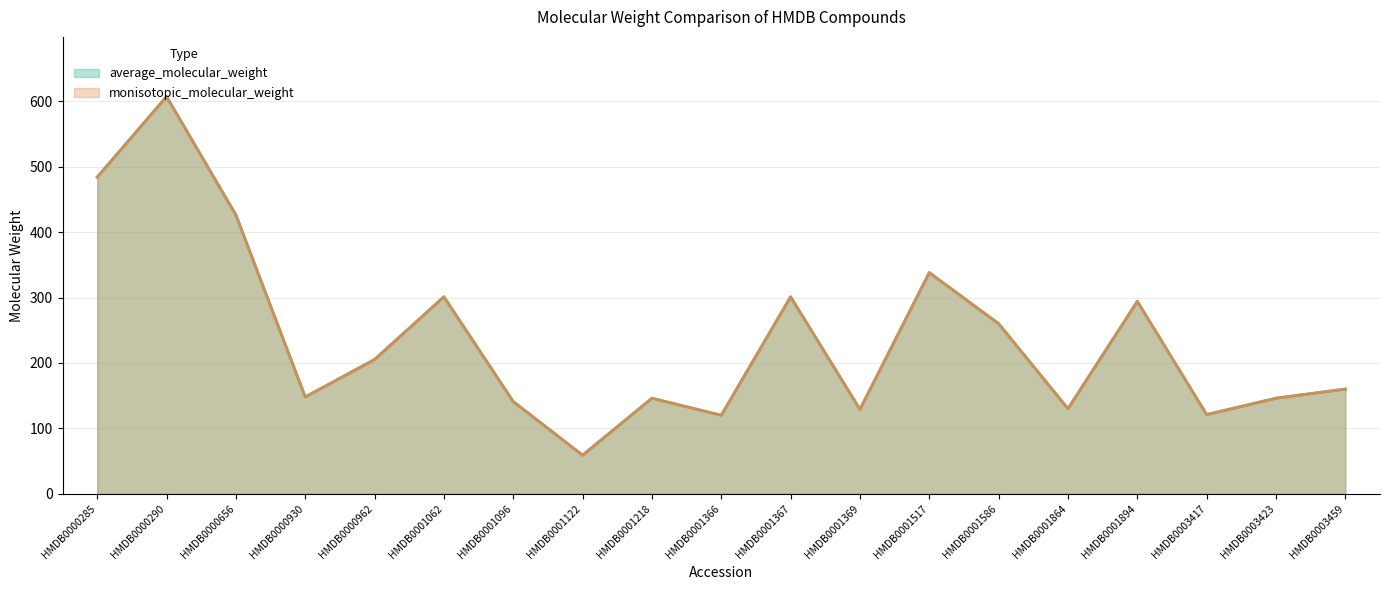

How many lines are shown in the chart?

2